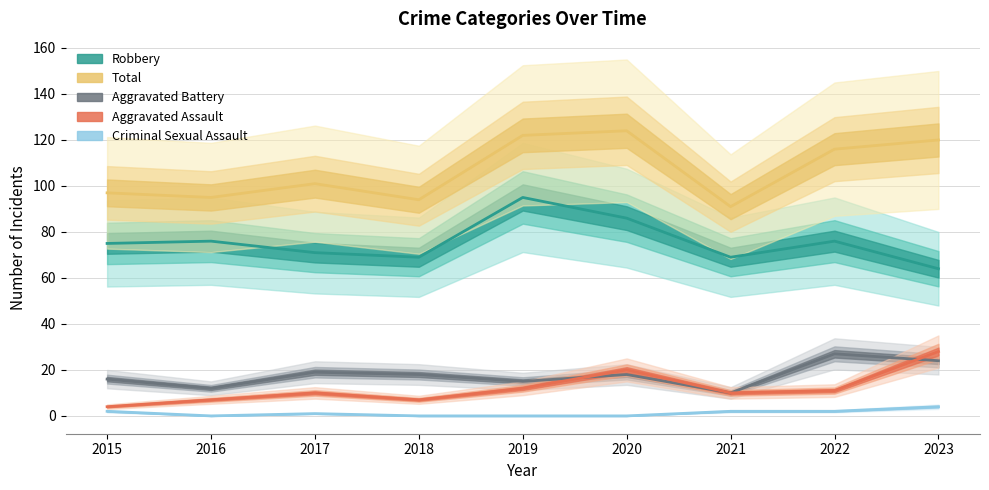

Reading right to left, what are all the values shown in this chart?

Robbery: 2023=64	2022=76	2021=69	2020=86	2019=95	2018=69	2017=71	2016=76	2015=75
Total: 2023=120	2022=116	2021=91	2020=124	2019=122	2018=94	2017=101	2016=95	2015=97
Aggravated Battery: 2023=24	2022=27	2021=10	2020=18	2019=15	2018=18	2017=19	2016=12	2015=16
Aggravated Assault: 2023=28	2022=11	2021=10	2020=20	2019=12	2018=7	2017=10	2016=7	2015=4
Criminal Sexual Assault: 2023=4	2022=2	2021=2	2020=0	2019=0	2018=0	2017=1	2016=0	2015=2